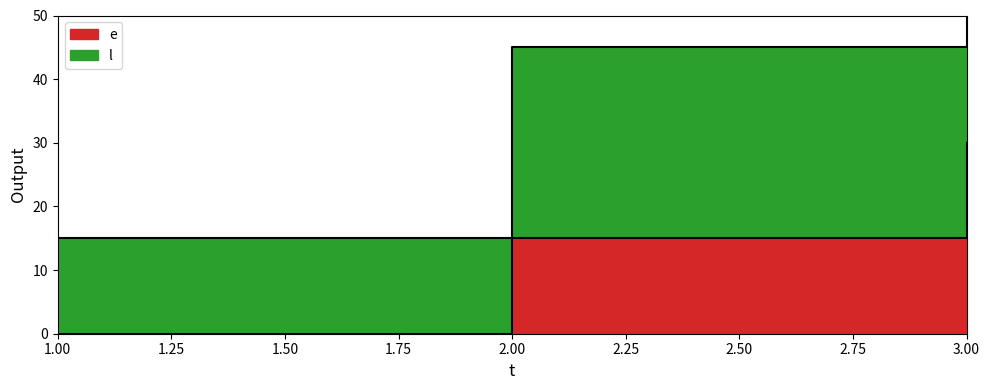

Where is l nearest to the value 45?

2